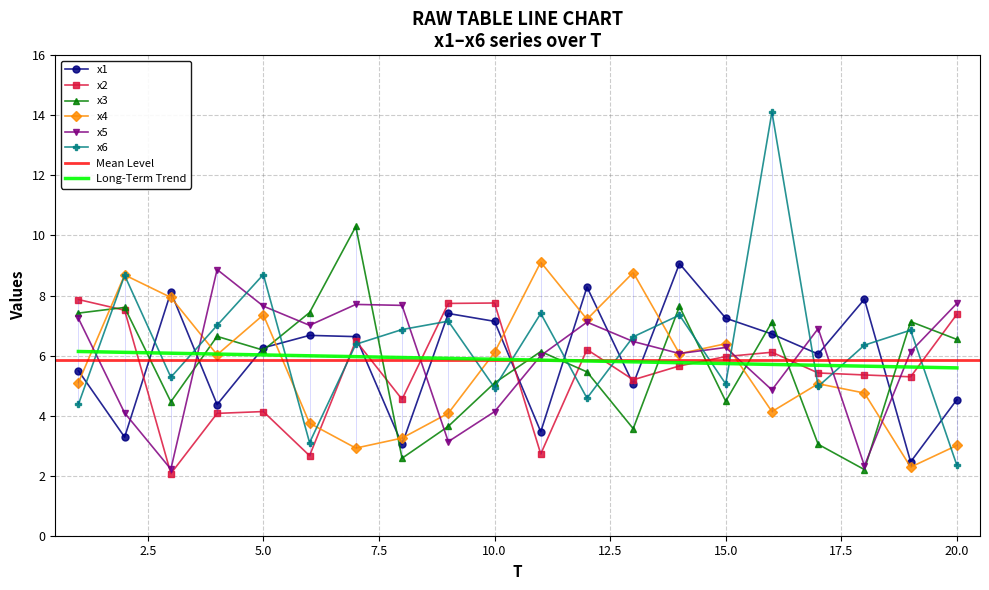

How many data points in x4 are less than 6?

10